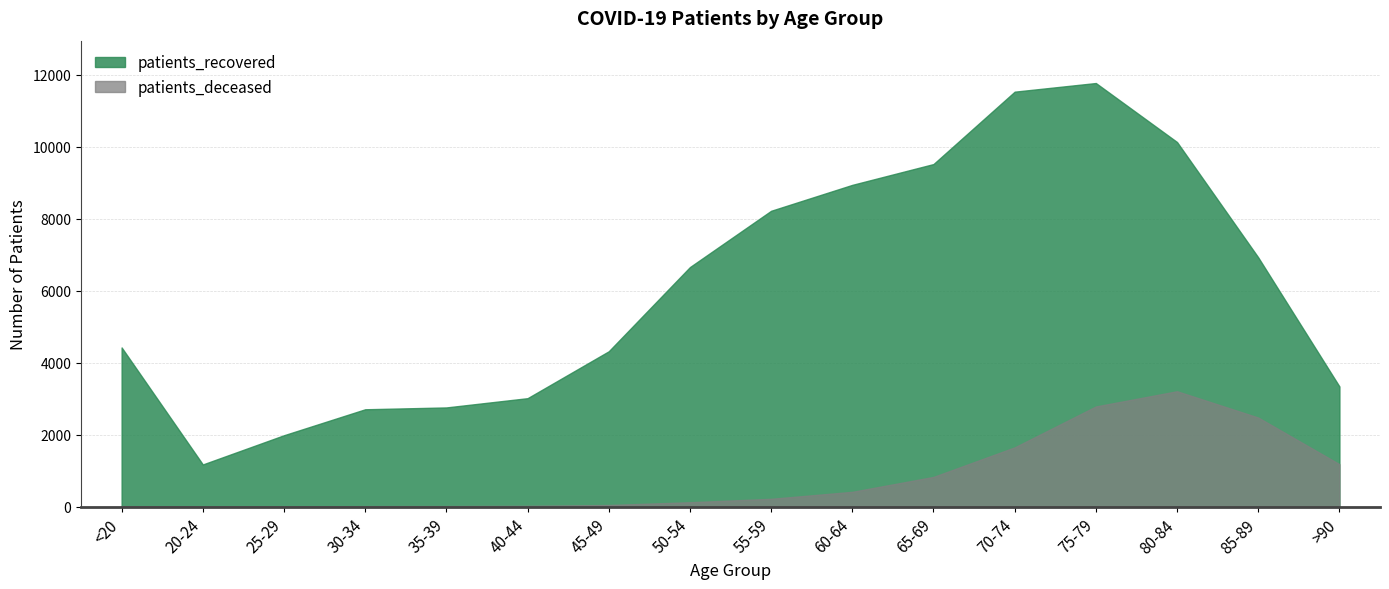

What is the smallest value displayed?

3